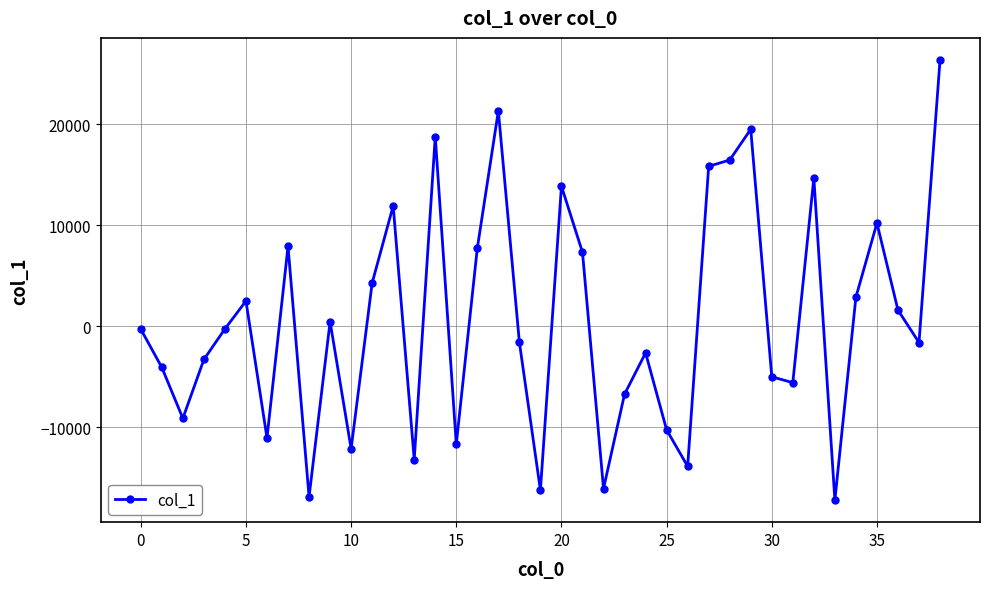

What is the value of the 17th point from the left?

7731.0